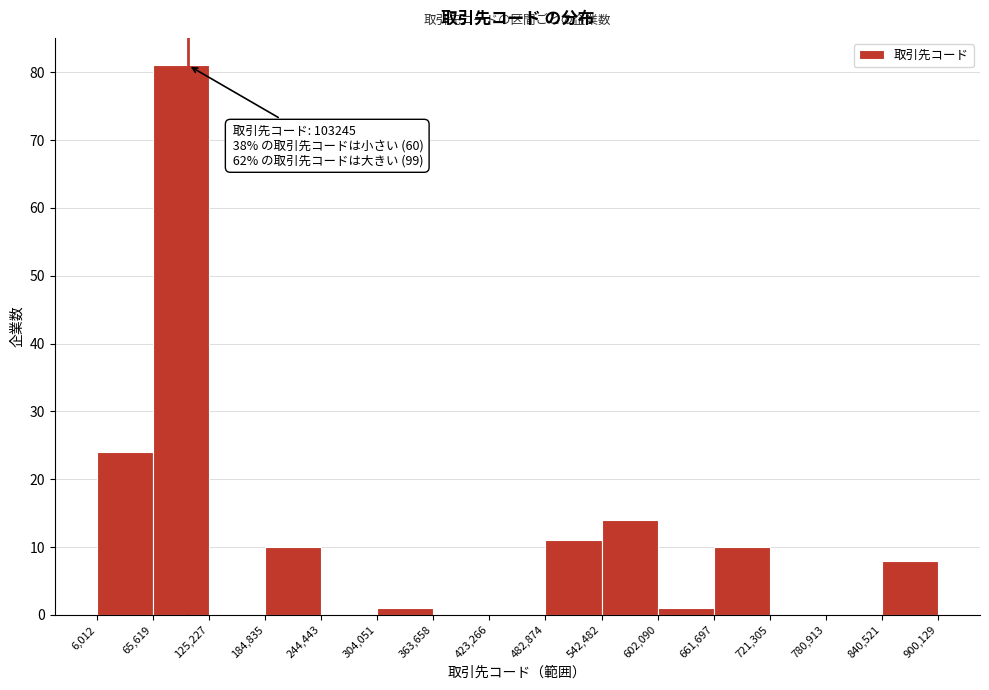

Which range on the x-axis has the tallest bar?

65,619 to 125,227